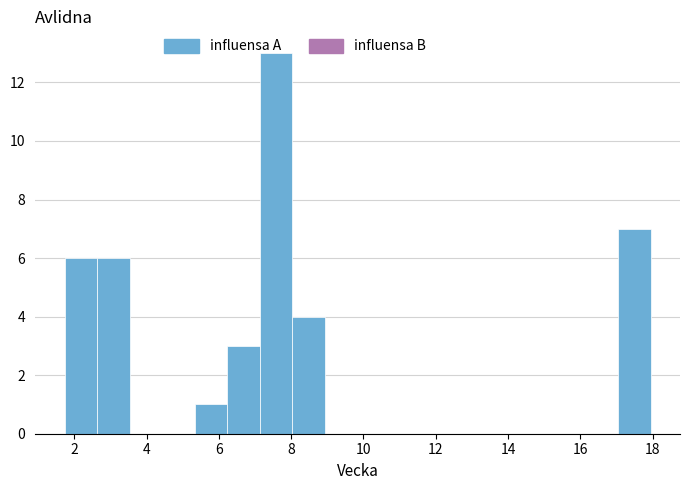

What is the height of the bar covering 6.2 to 7.2 on the x-axis? Neither the bar edges nor the heights are printed on the chart, so give them approximately, as read against the axes.

3